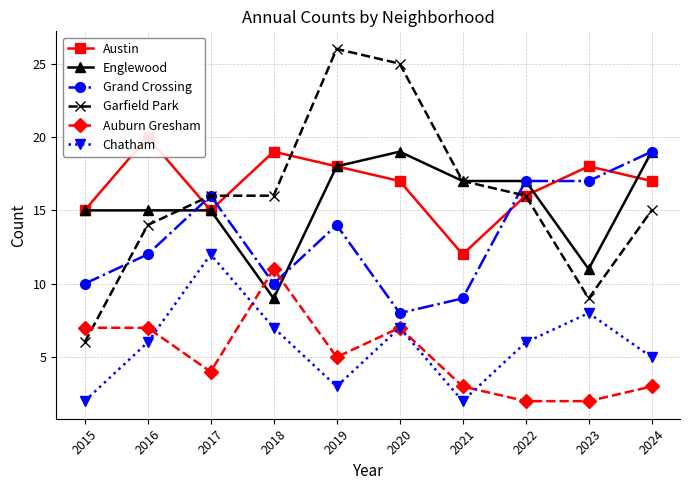

How many interior local peaks does the Chatham series have?

3